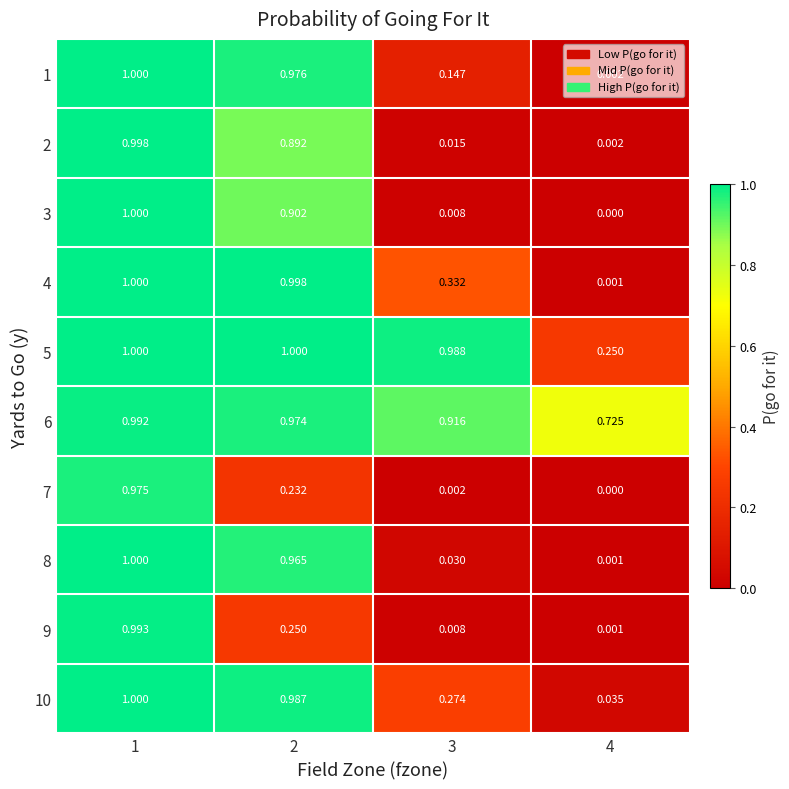

Is the value of 3 at 4 greater than the value of 2 at 3?

No